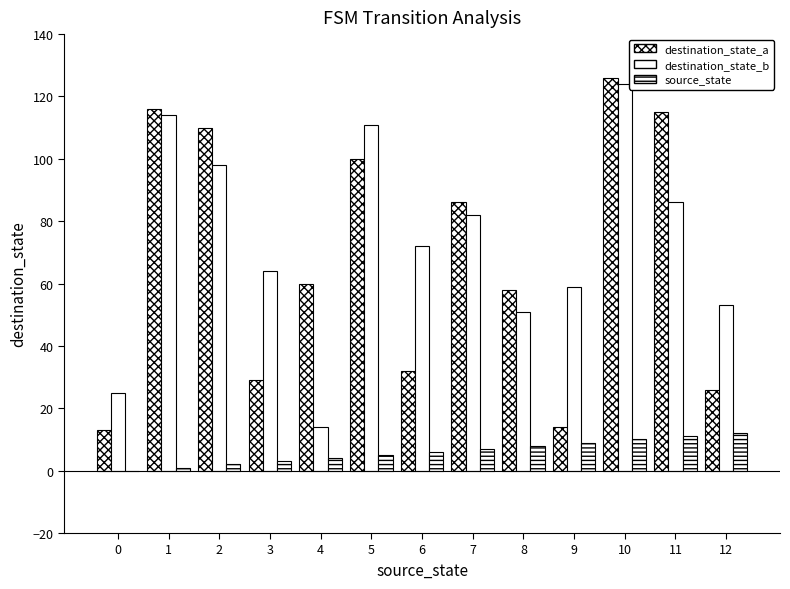

How many categories are shown in the chart?

13